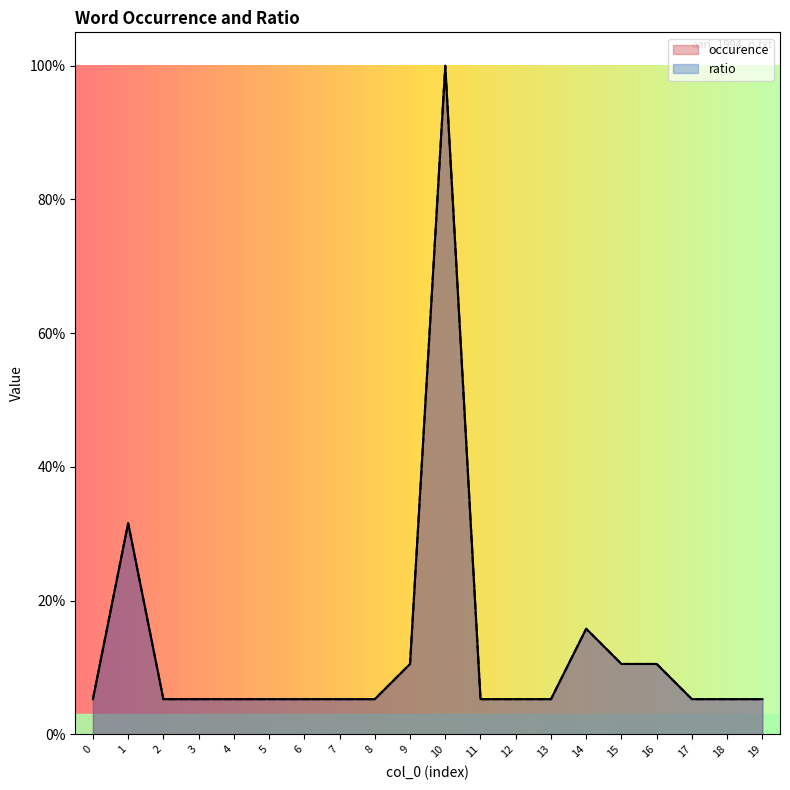

At which label does ratio reach its peak?

10